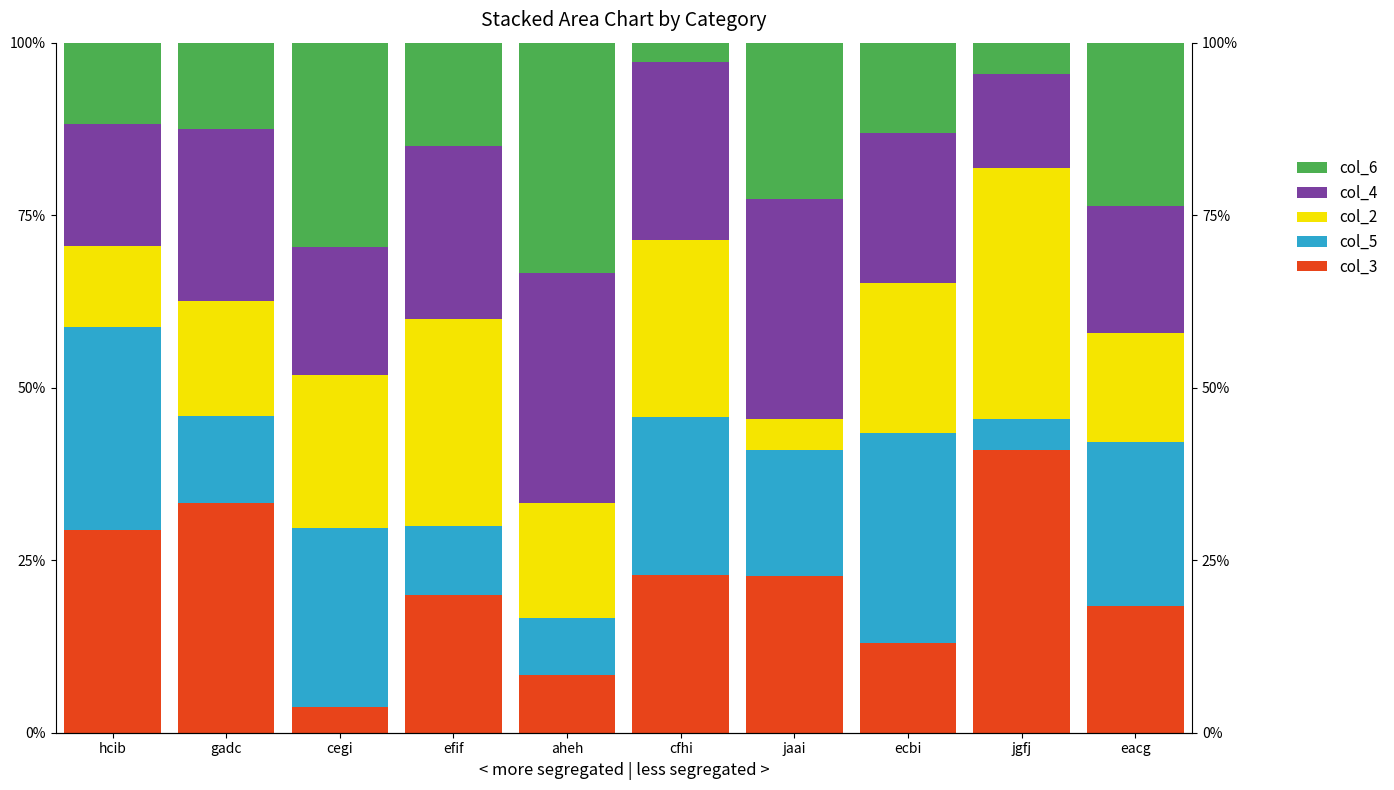

What is the minimum value for col_4?

13.6